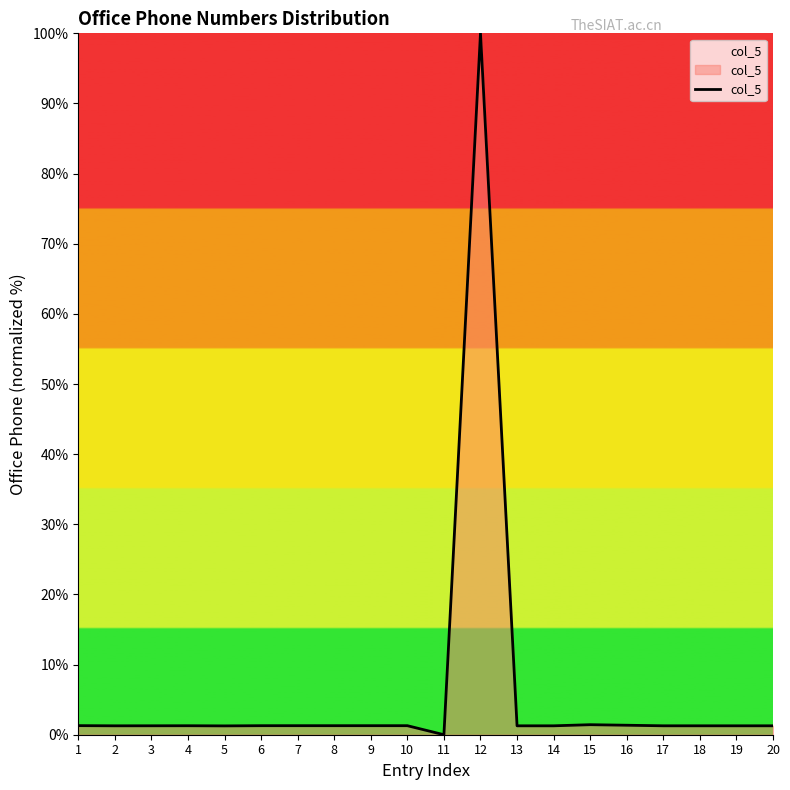

The chart shows a value of 1.3 at 3. True or false?

True